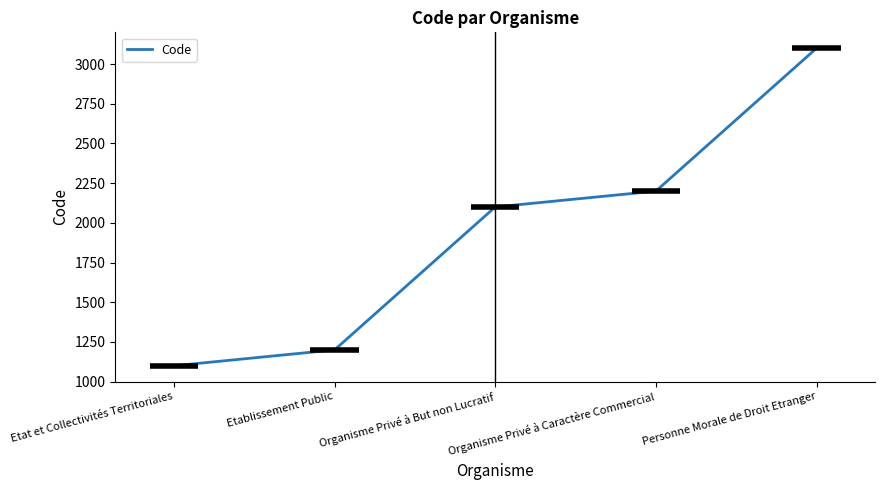

What is the difference between the maximum and minimum values?

2000